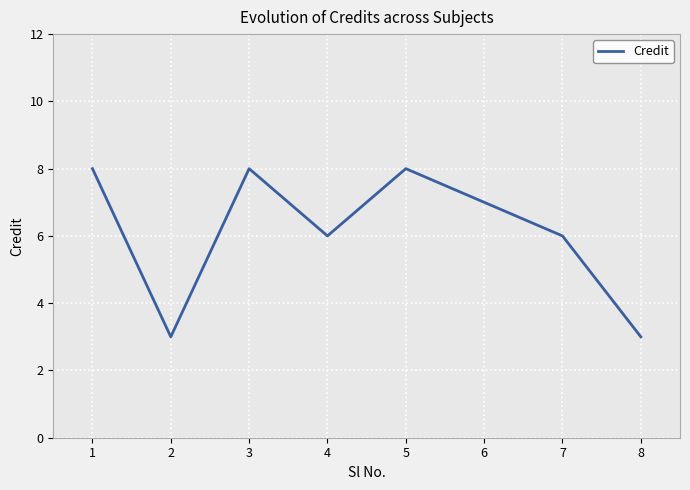

The chart shows a value of 3 at 2. True or false?

True